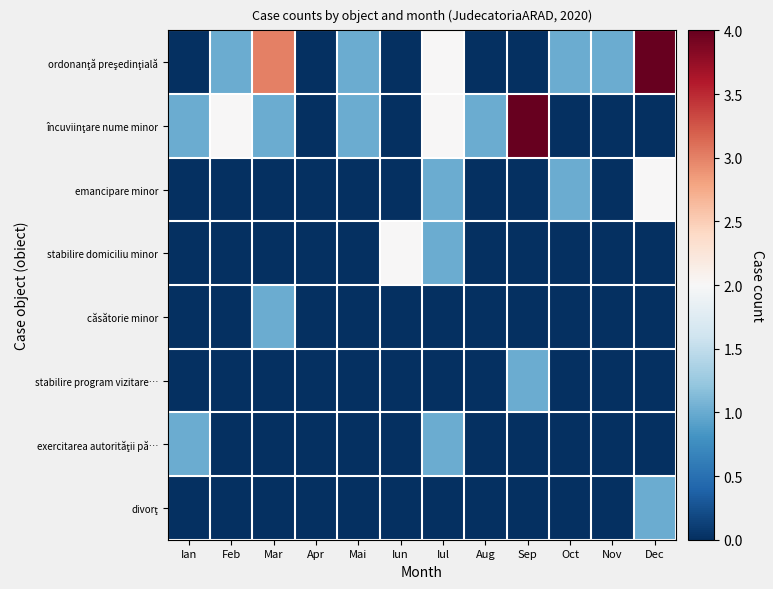

What is the difference between the highest and lowest values at Mai?

1